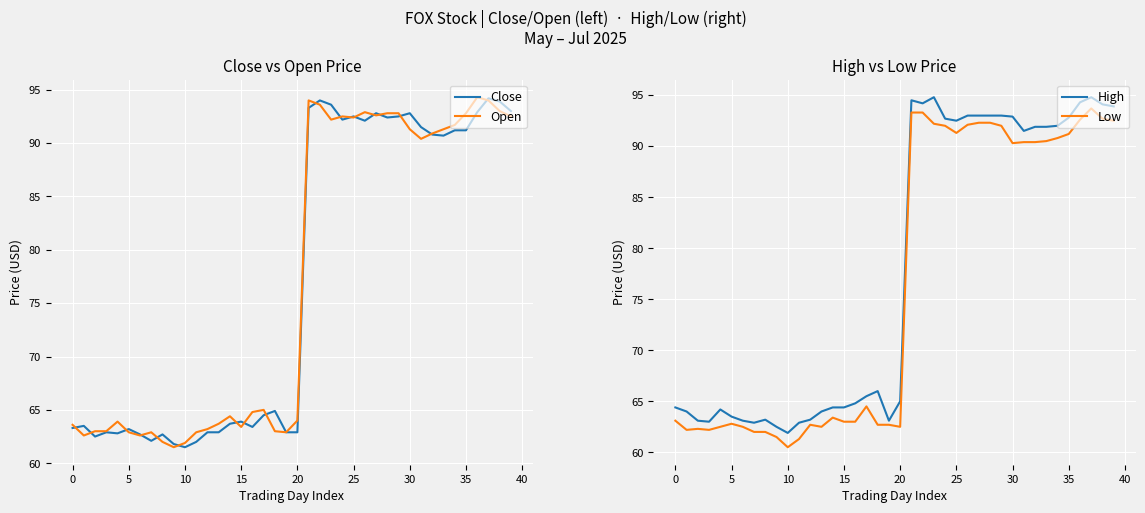

What is the sum of all Open values?

3085.2